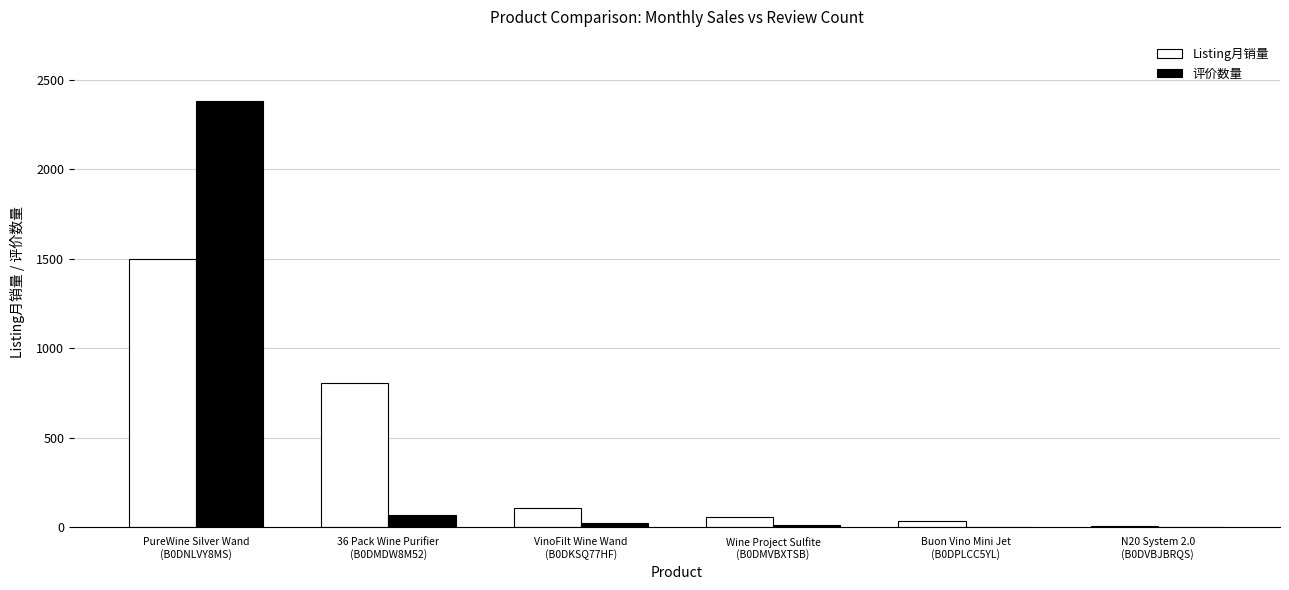

How many groups of bars are there?

6